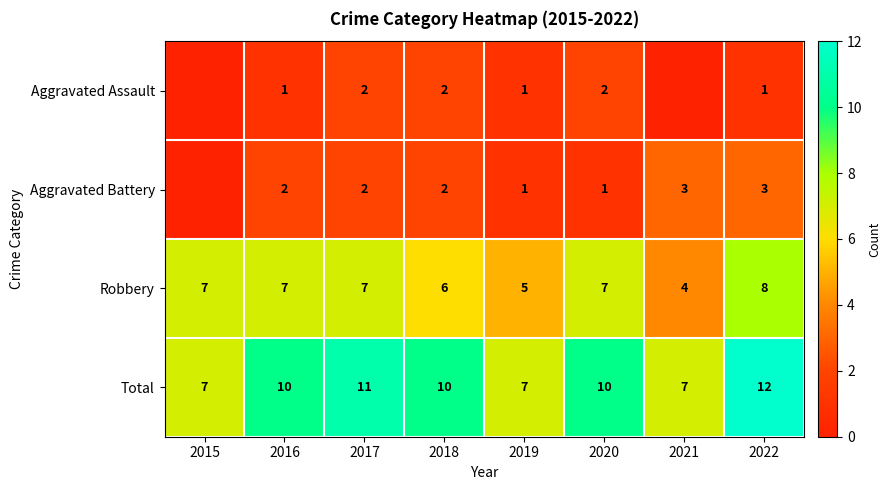

What is the spread (max minus min) of values at 2018?

8